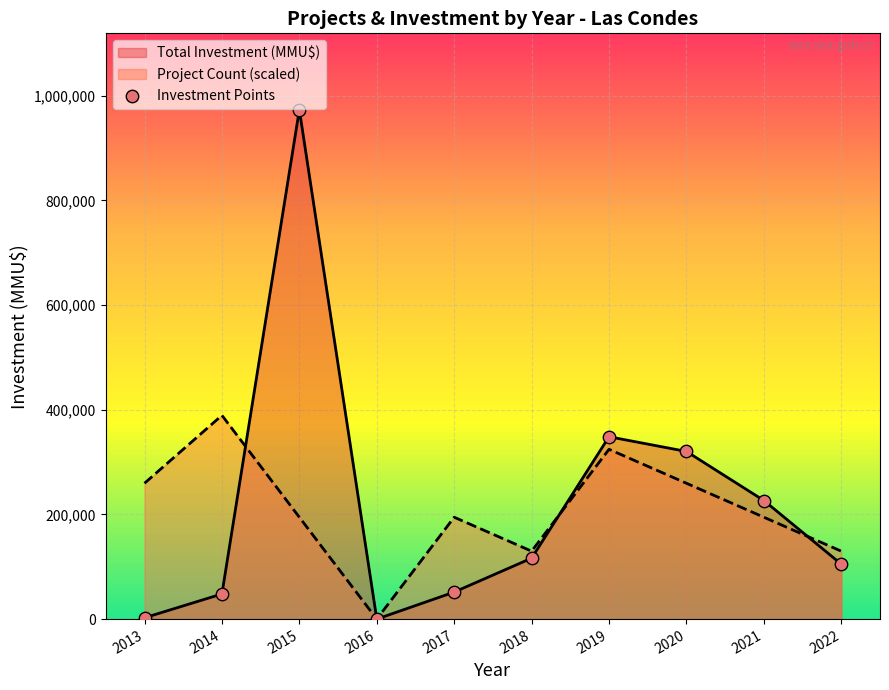

What is the change in value from 2017 to 2019?

+296735